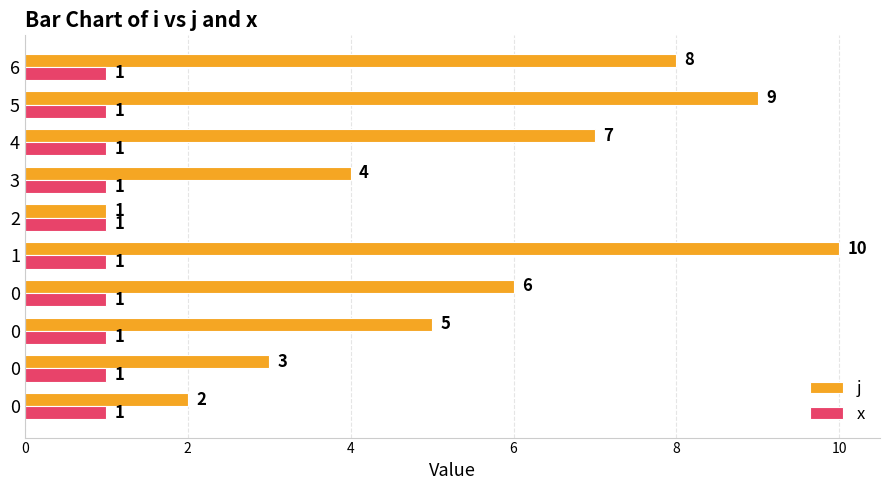

What is the highest value of the j series?

10